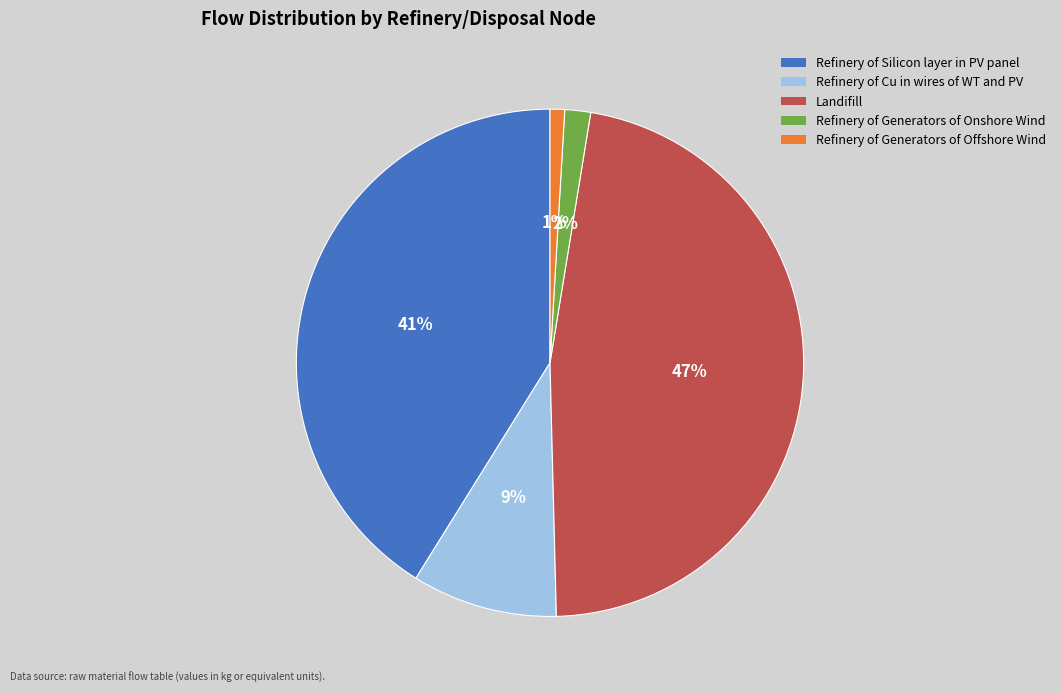

Is the sum of Refinery of Generators of Onshore Wind and Refinery of Generators of Offshore Wind greater than half?

No